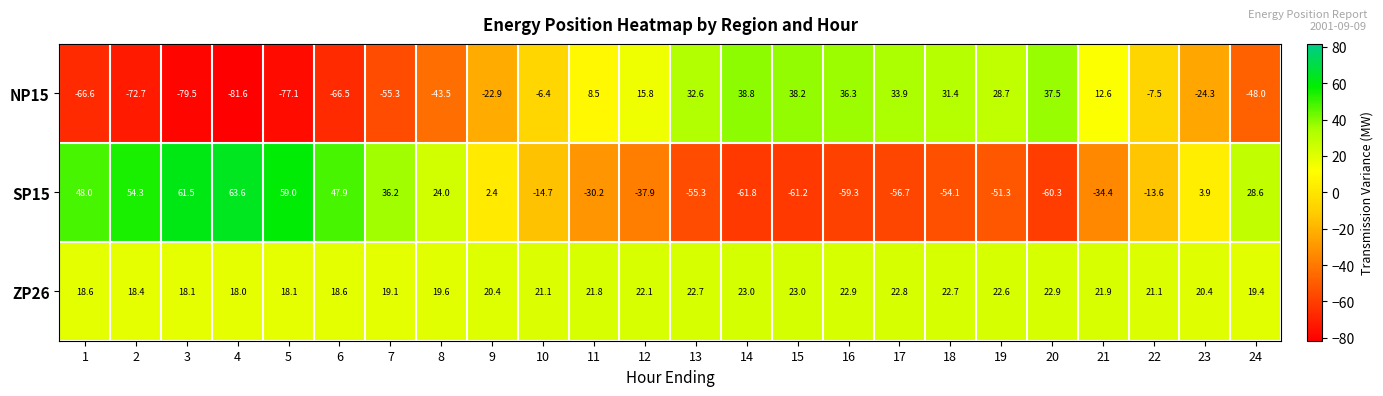

What is the difference between the NP15 values at 23 and 12?

40.1